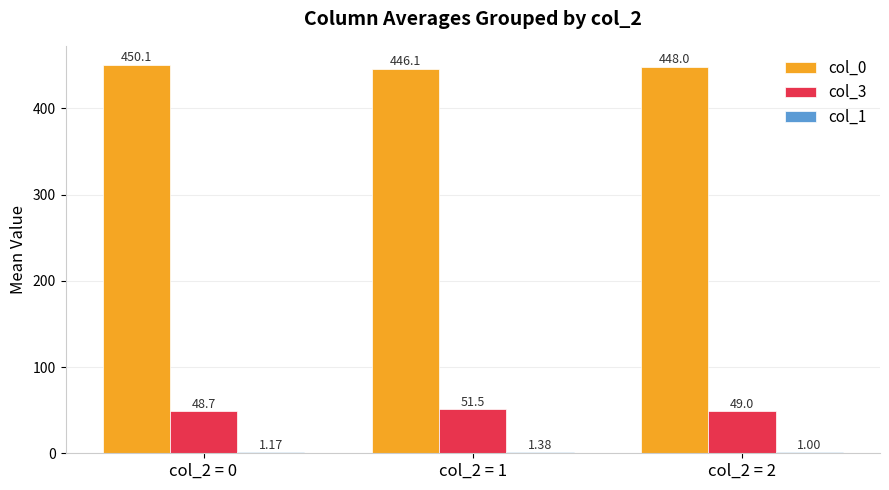

Which series changed the most between col_2 = 1 and col_2 = 2?

col_3